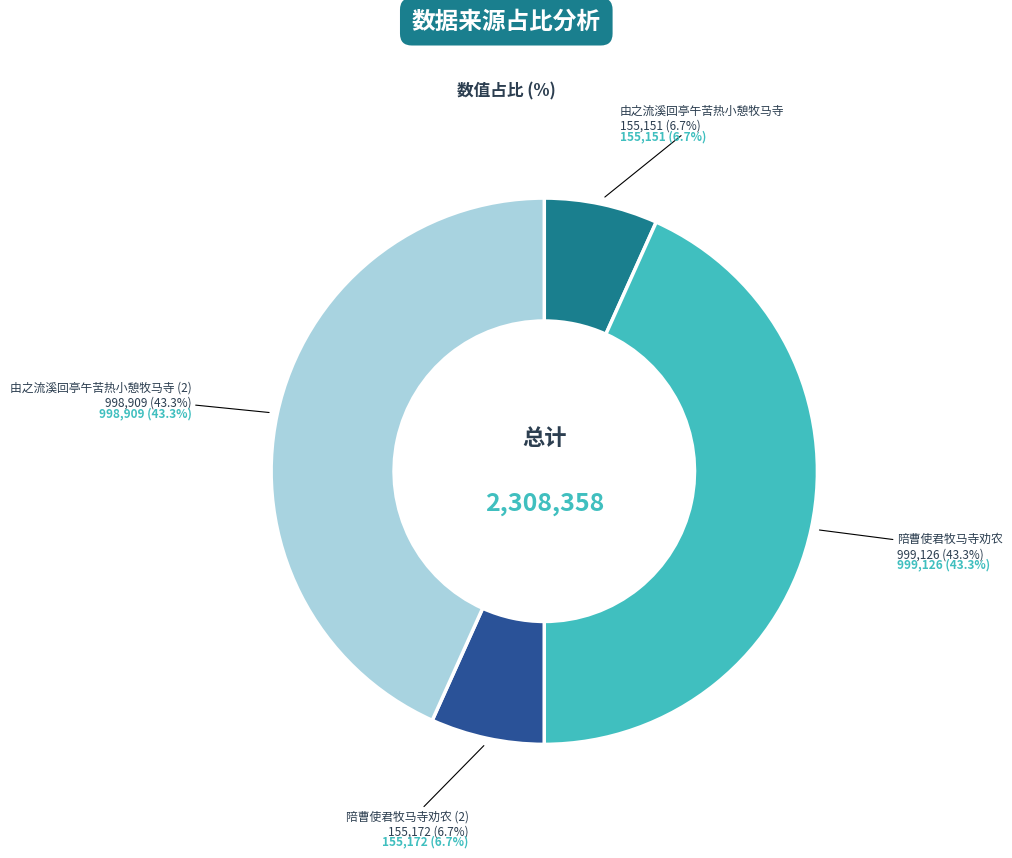

What is the total percentage of 陪曹使君牧马寺劝农 and 由之流溪回亭午苦热小憩牧马寺?

50.0%